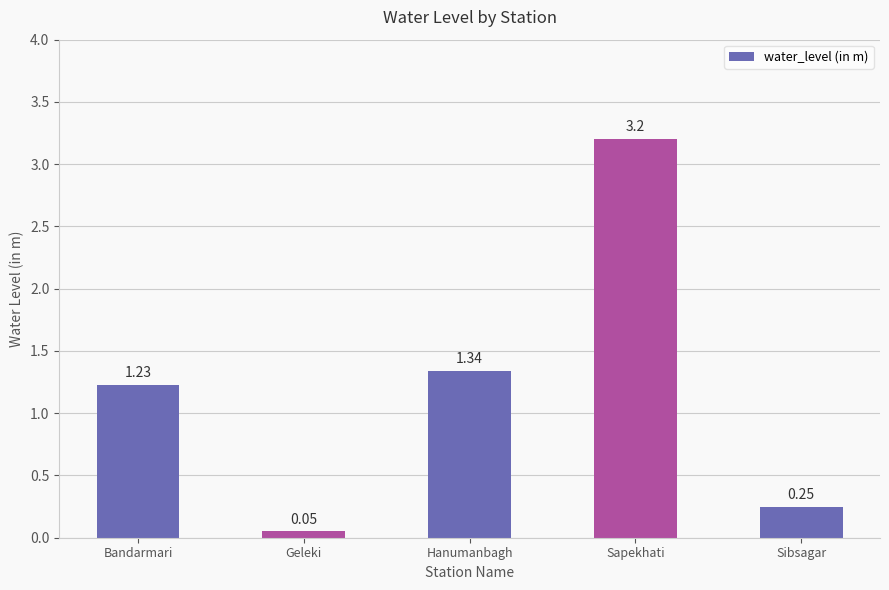

What is the label of the 1st bar from the right?

Sibsagar